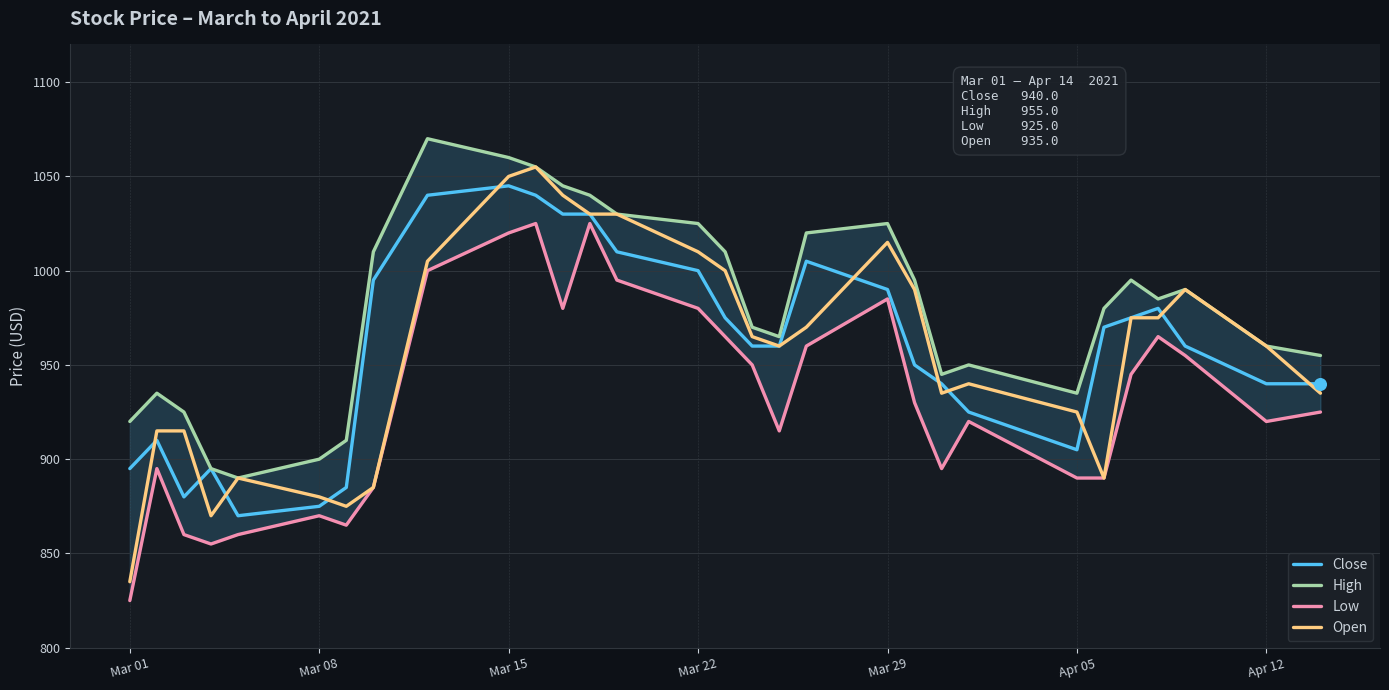

Which series reaches the minimum Y coordinate?

Low